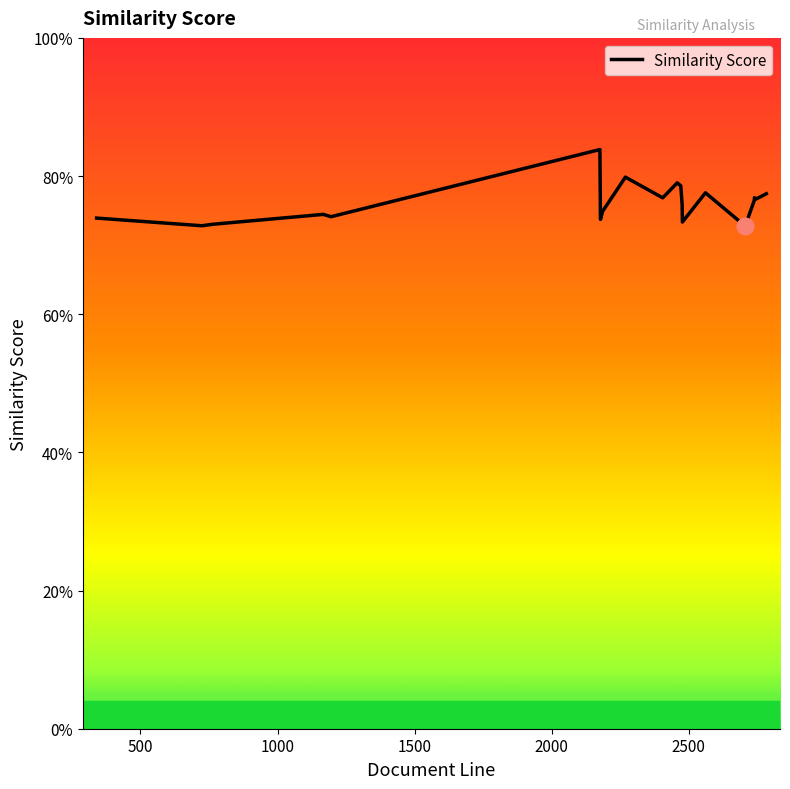

Does the chart have visible grid lines?

No